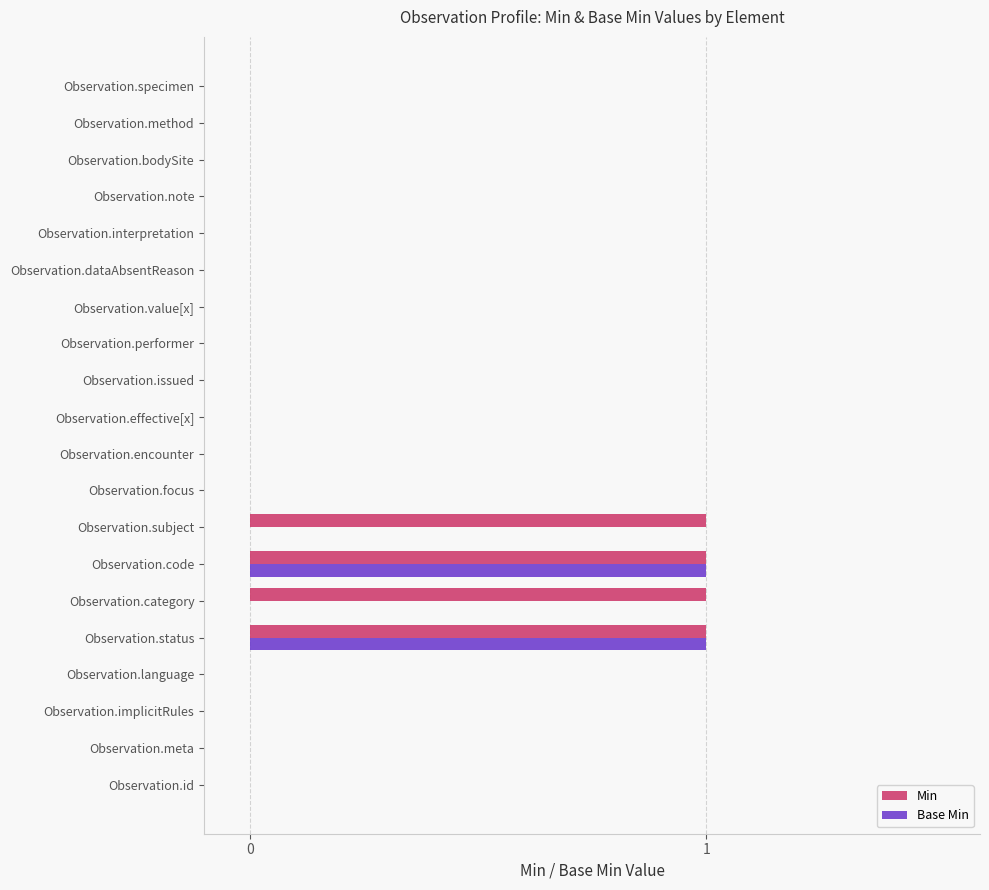

What is the sum of all Min values?

4